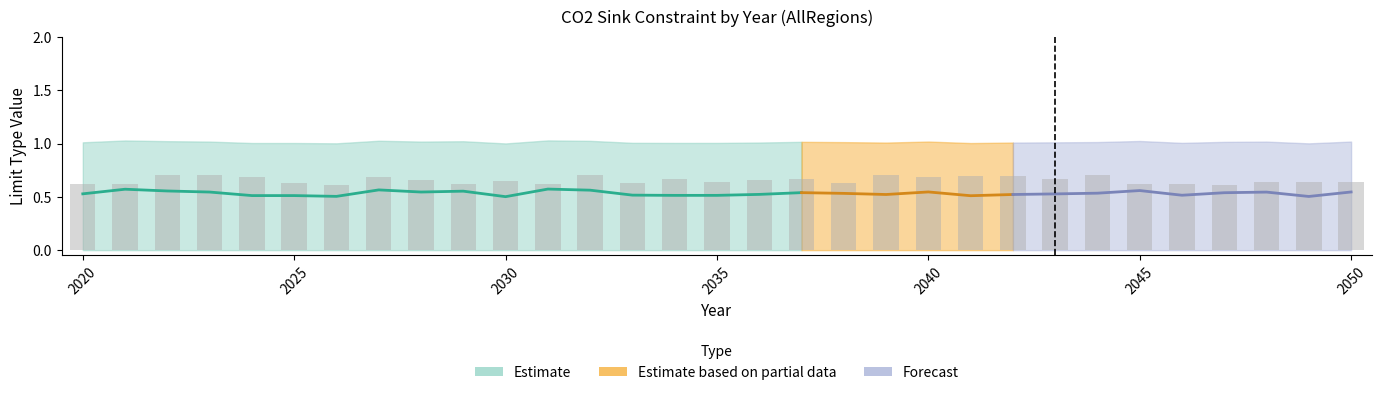

Does the chart contain stacked bars?

No